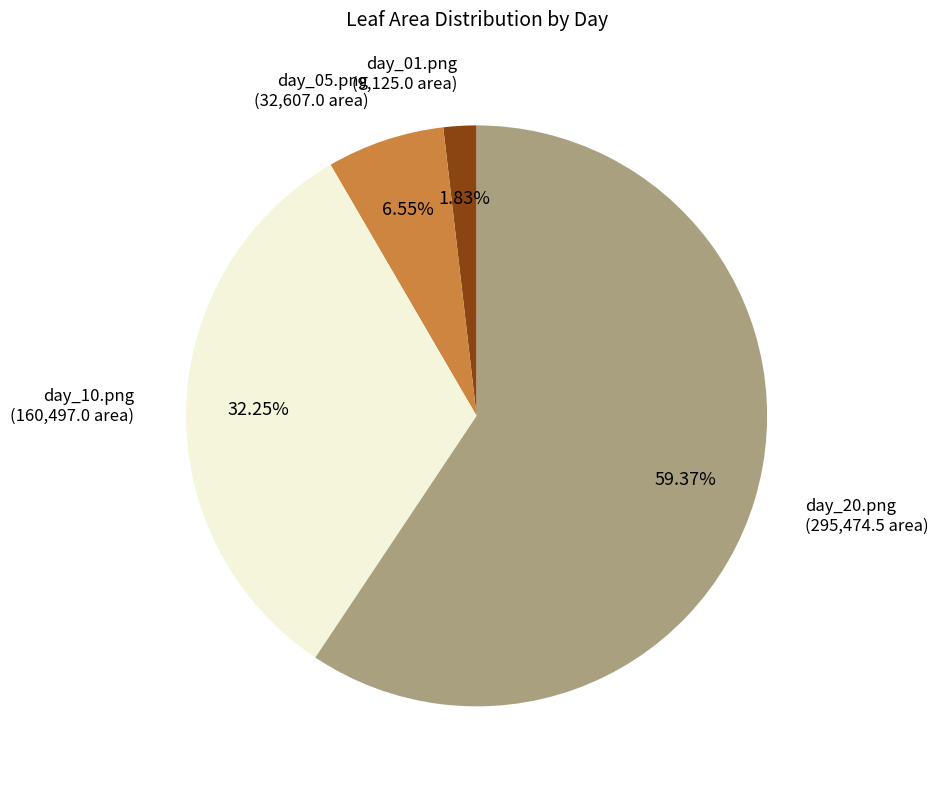

Is there a majority slice in this chart?

Yes